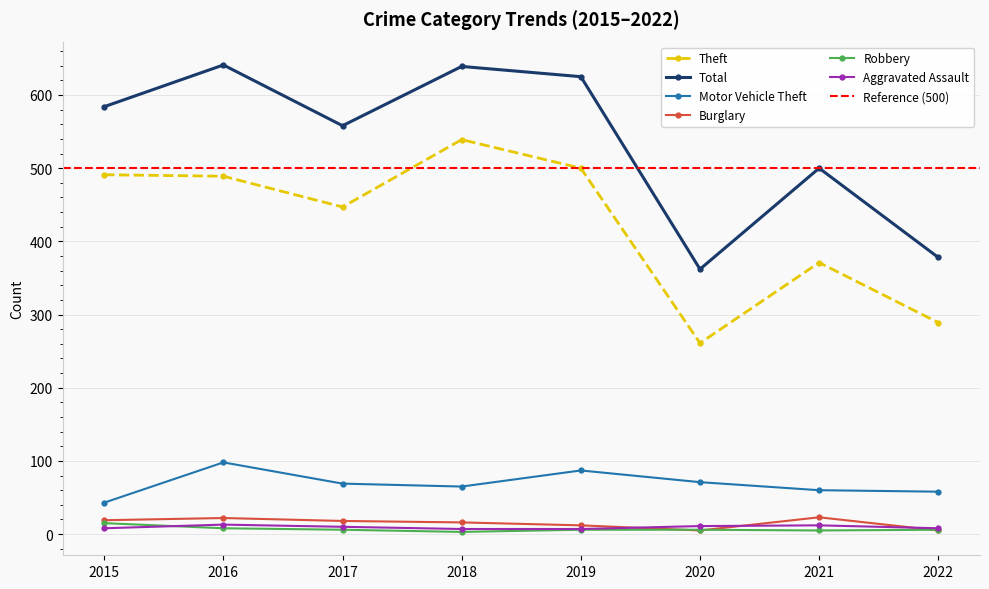

Reading left to right, transcribe all the data shown in this chart.

Theft: 2015=491	2016=489	2017=447	2018=539	2019=500	2020=261	2021=371	2022=289
Total: 2015=584	2016=641	2017=558	2018=639	2019=625	2020=362	2021=500	2022=378
Motor Vehicle Theft: 2015=43	2016=98	2017=69	2018=65	2019=87	2020=71	2021=60	2022=58
Burglary: 2015=19	2016=22	2017=18	2018=16	2019=12	2020=5	2021=23	2022=5
Robbery: 2015=15	2016=8	2017=6	2018=3	2019=6	2020=6	2021=5	2022=6
Aggravated Assault: 2015=8	2016=13	2017=10	2018=7	2019=7	2020=11	2021=12	2022=8